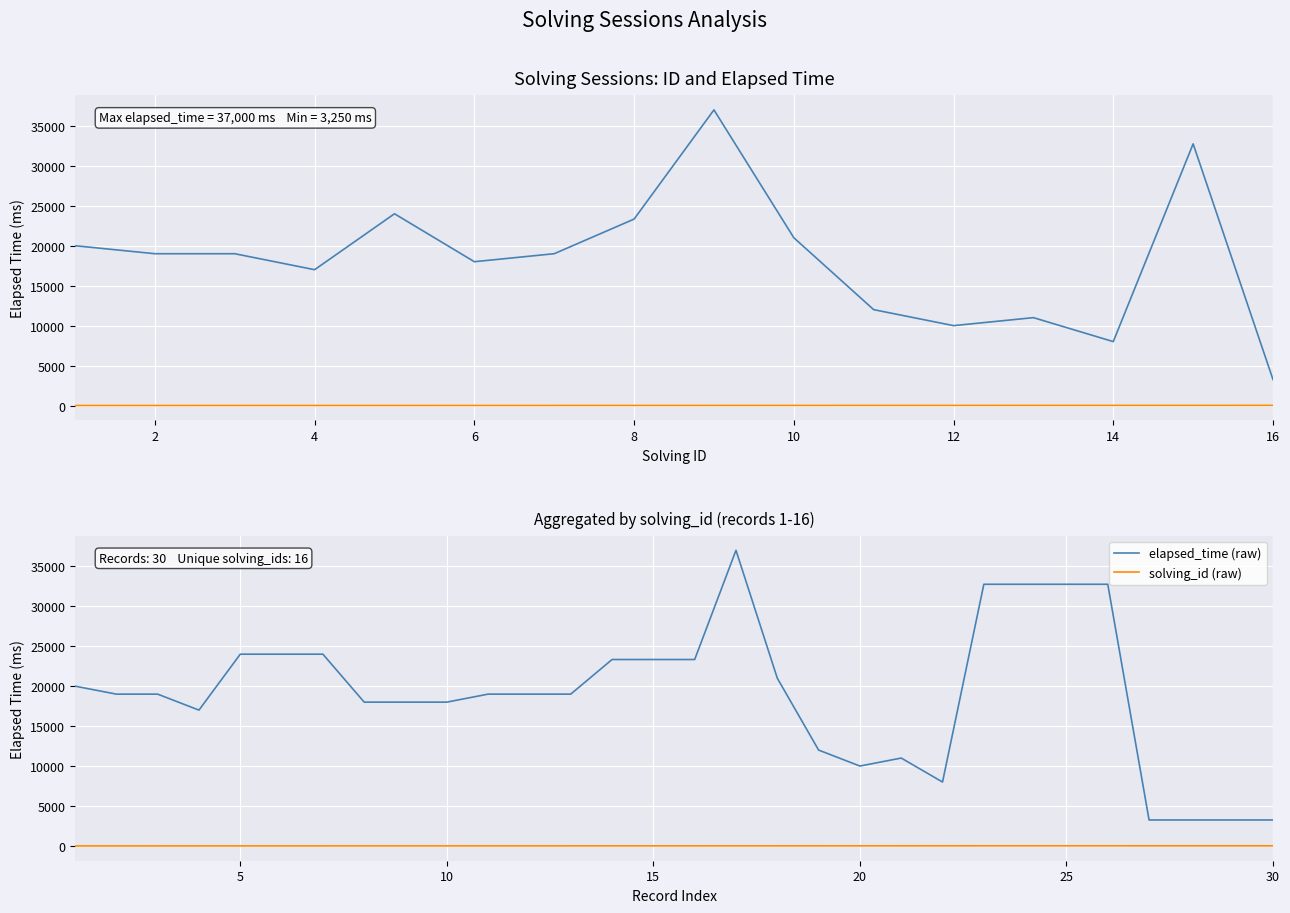

Is it true that solving_id equals 6 at 8?

True